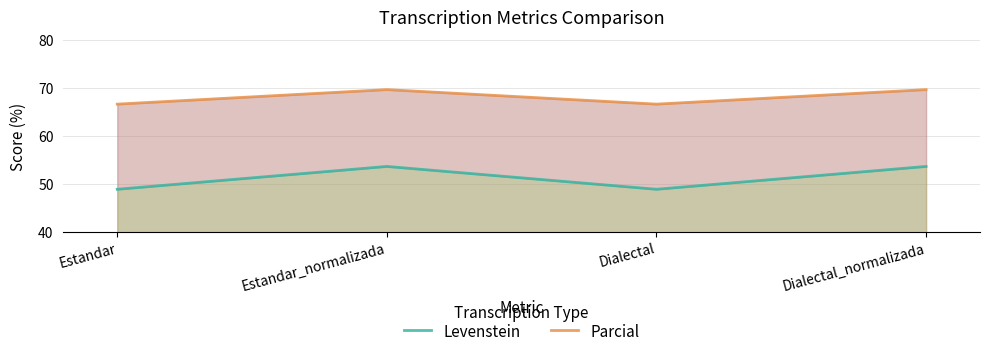

Does the chart have visible grid lines?

Yes